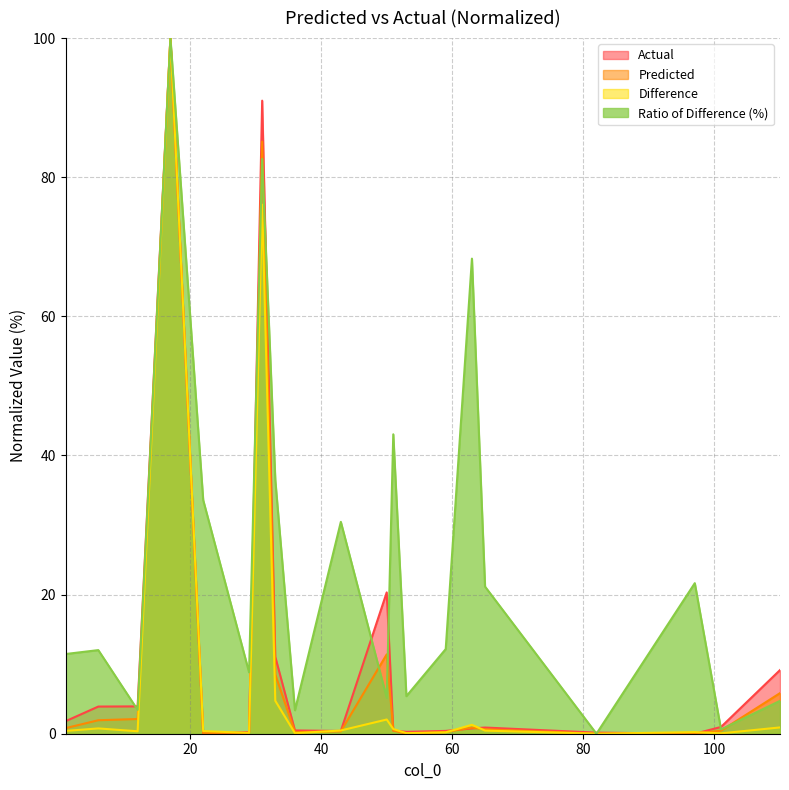

Rank the categories by Actual value from lowest to highest.

97, 22, 82, 29, 53, 43, 59, 51, 36, 63, 65, 101, 1, 6, 12, 110, 33, 50, 31, 17